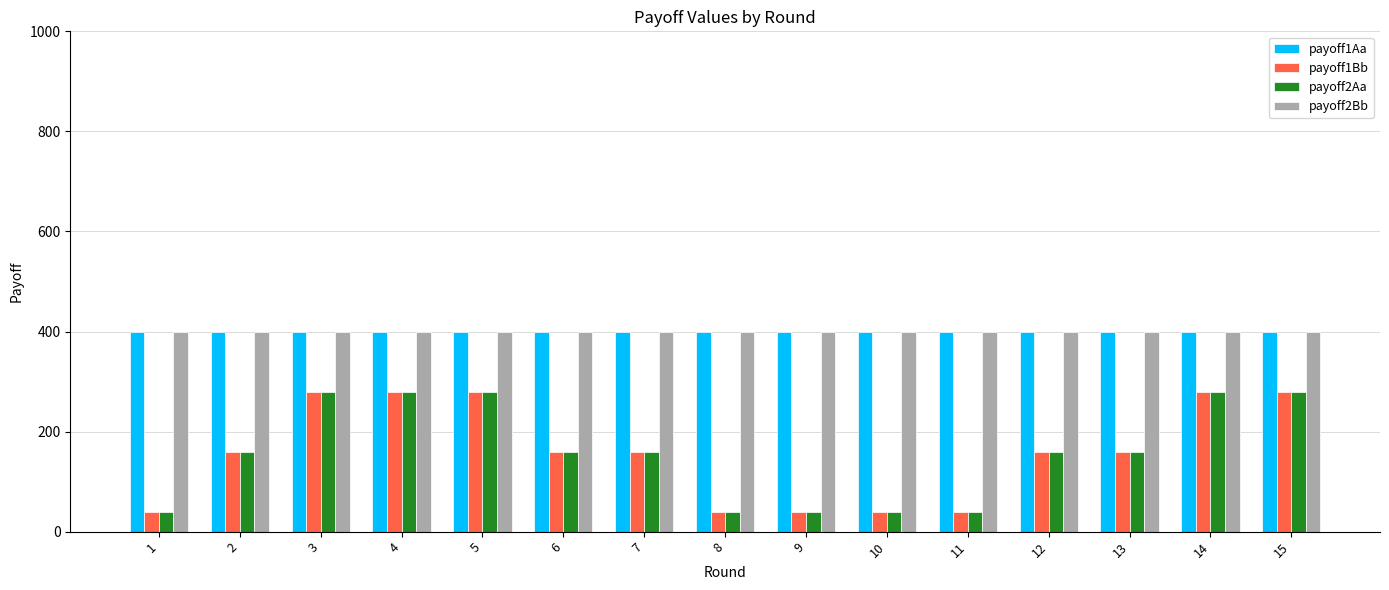

At how many categories does at least one series exceed 395?

15